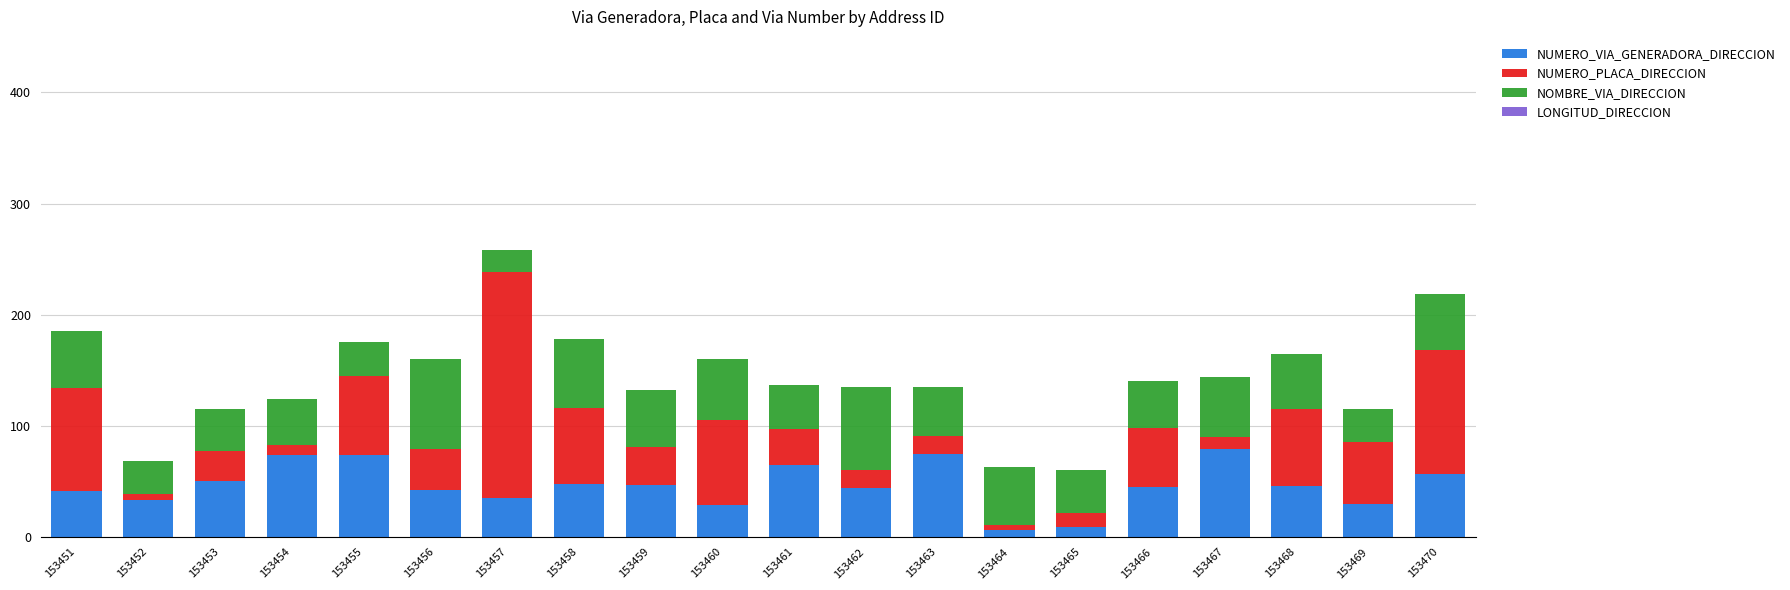

What is the difference between the NUMERO_VIA_GENERADORA_DIRECCION values at 153463 and 153452?

42